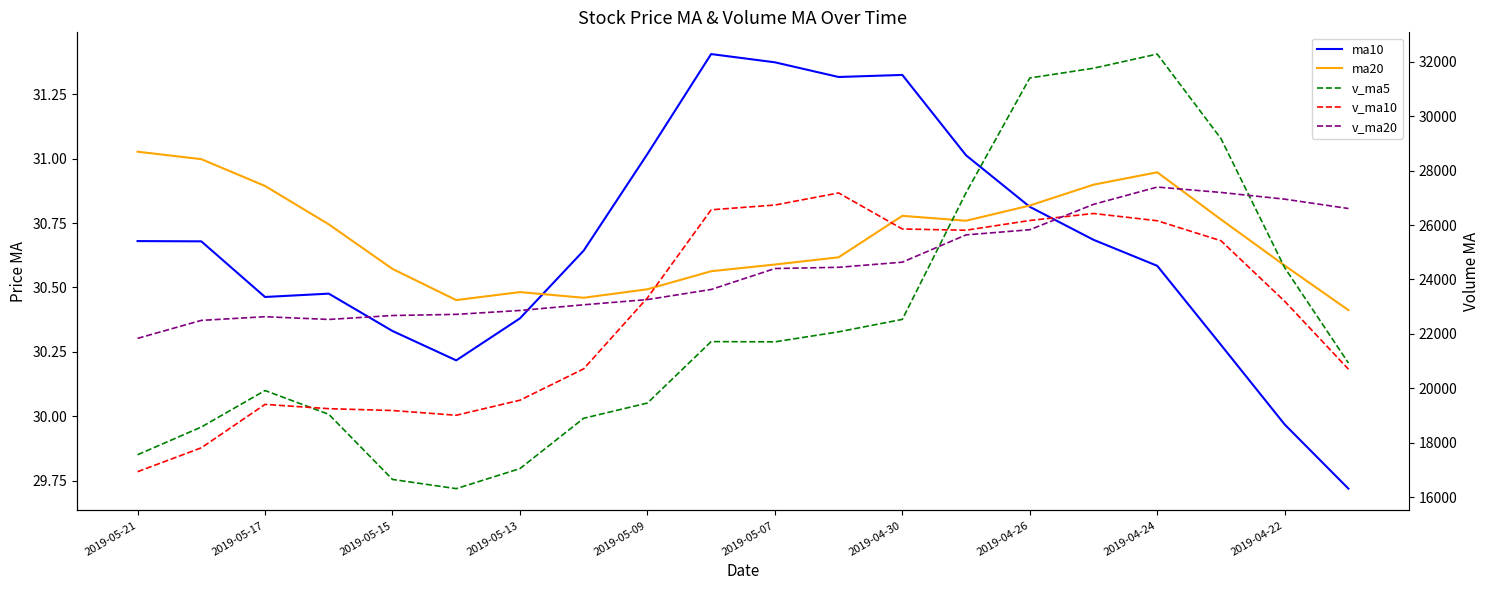

How many categories are shown in the chart?

20